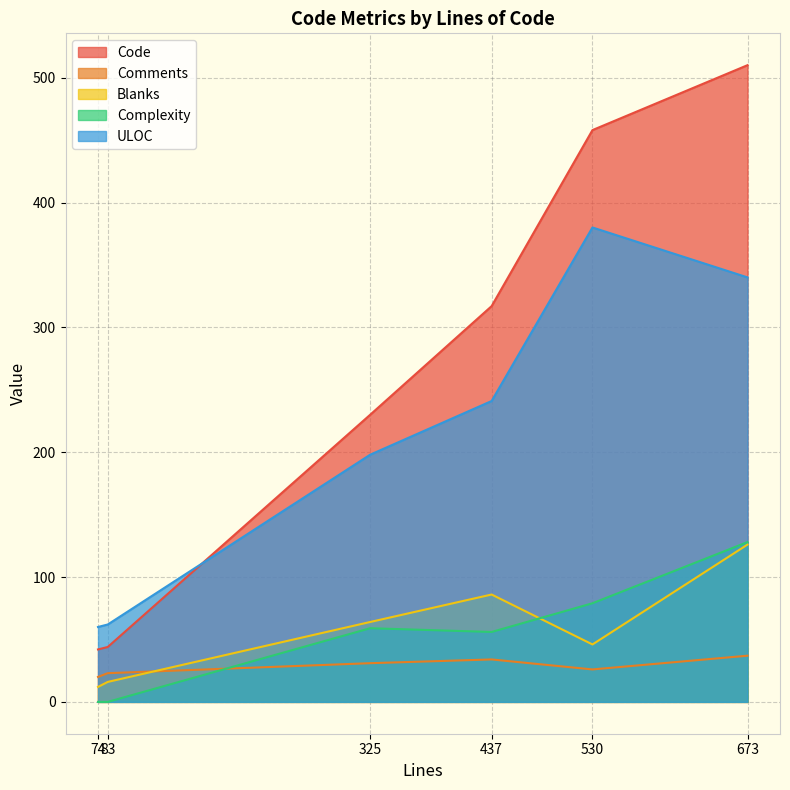

At how many categories does at least one series exceed 440?

2